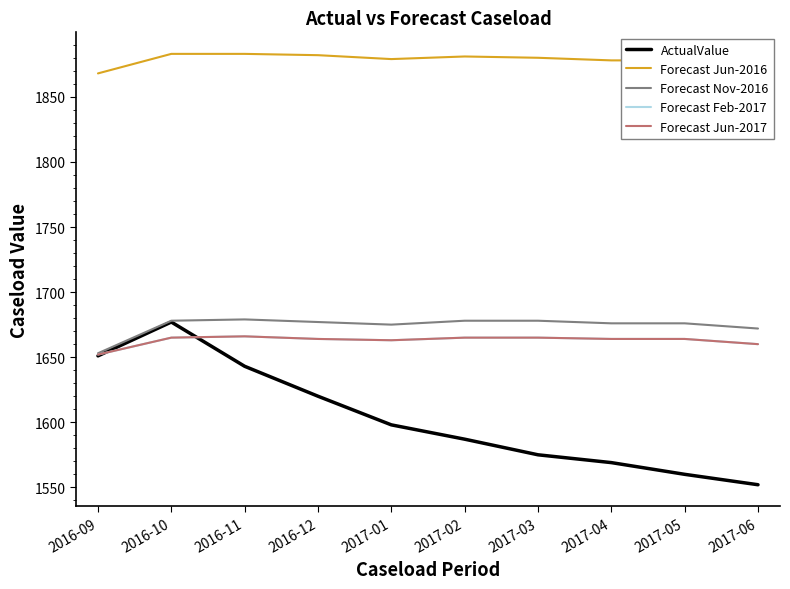

At which category is the sum across all series the highest?

2016-10